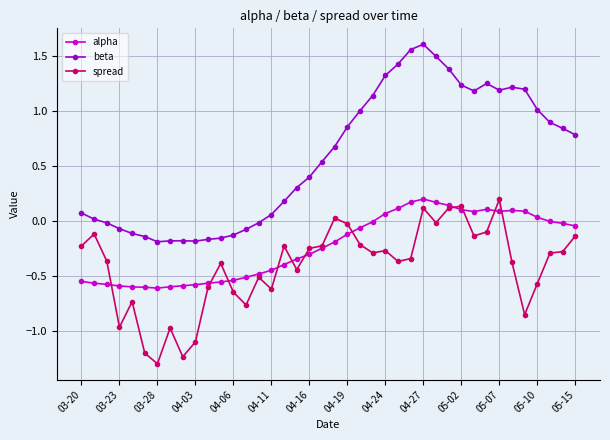

What are all the series names shown in the legend?

alpha, beta, spread